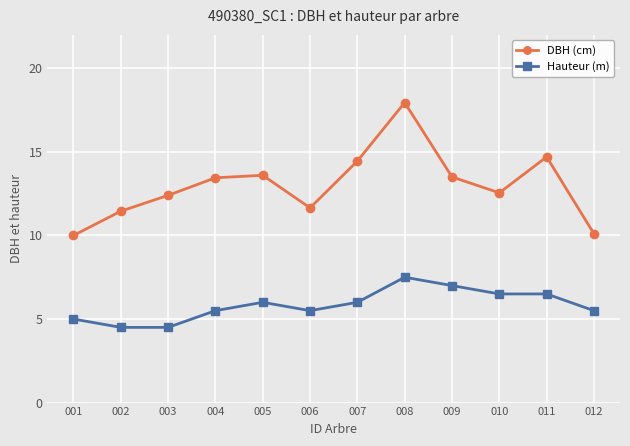

Which category has the highest value across all series?

008